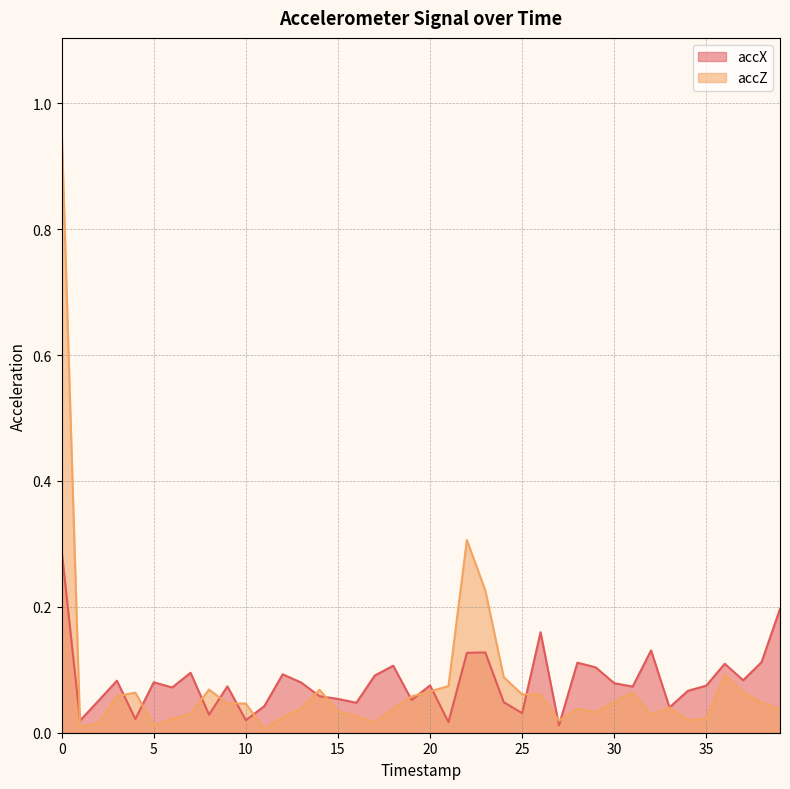

What are all the series names shown in the legend?

accX, accZ